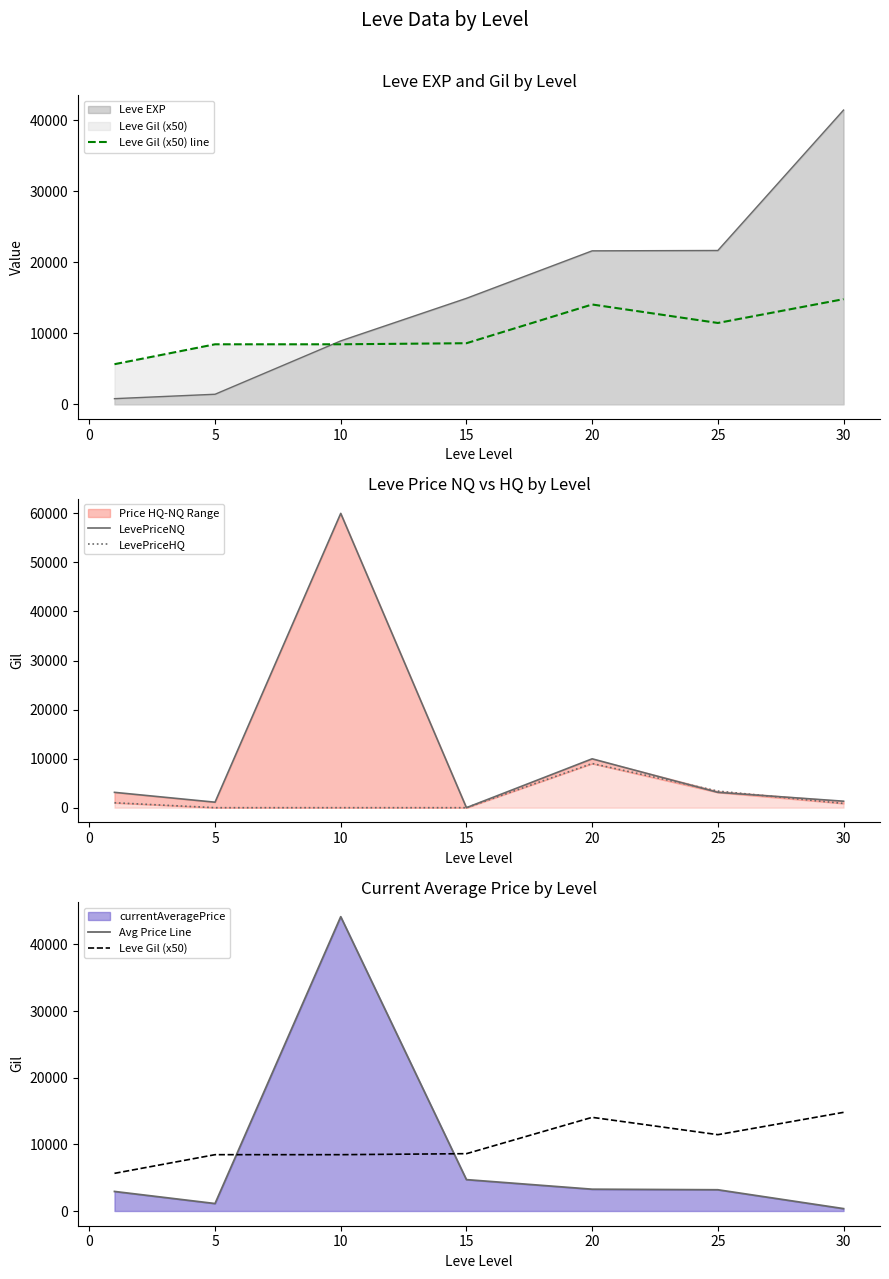

How many data points in LevePriceNQ are above 3120?

4